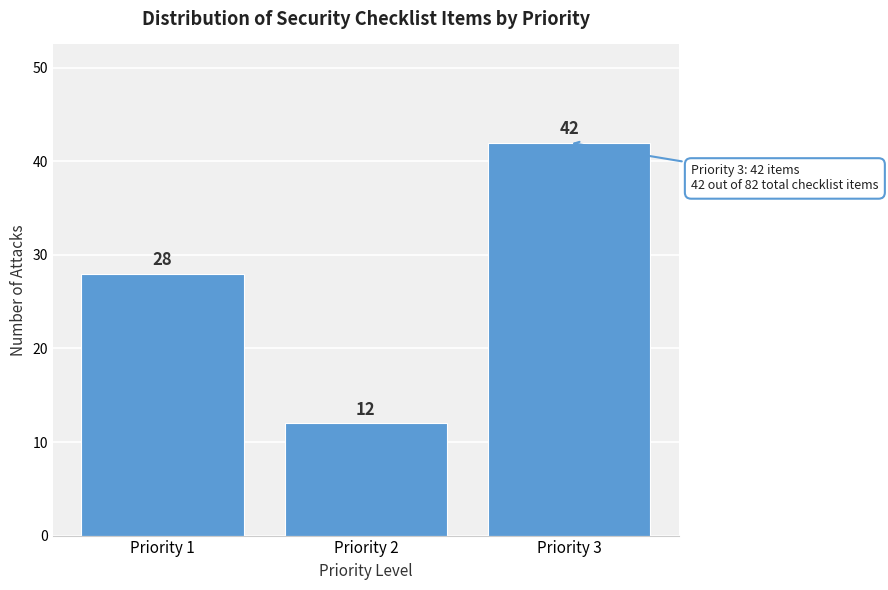

Reading left to right, what are all the values shown in this chart?

28	12	42